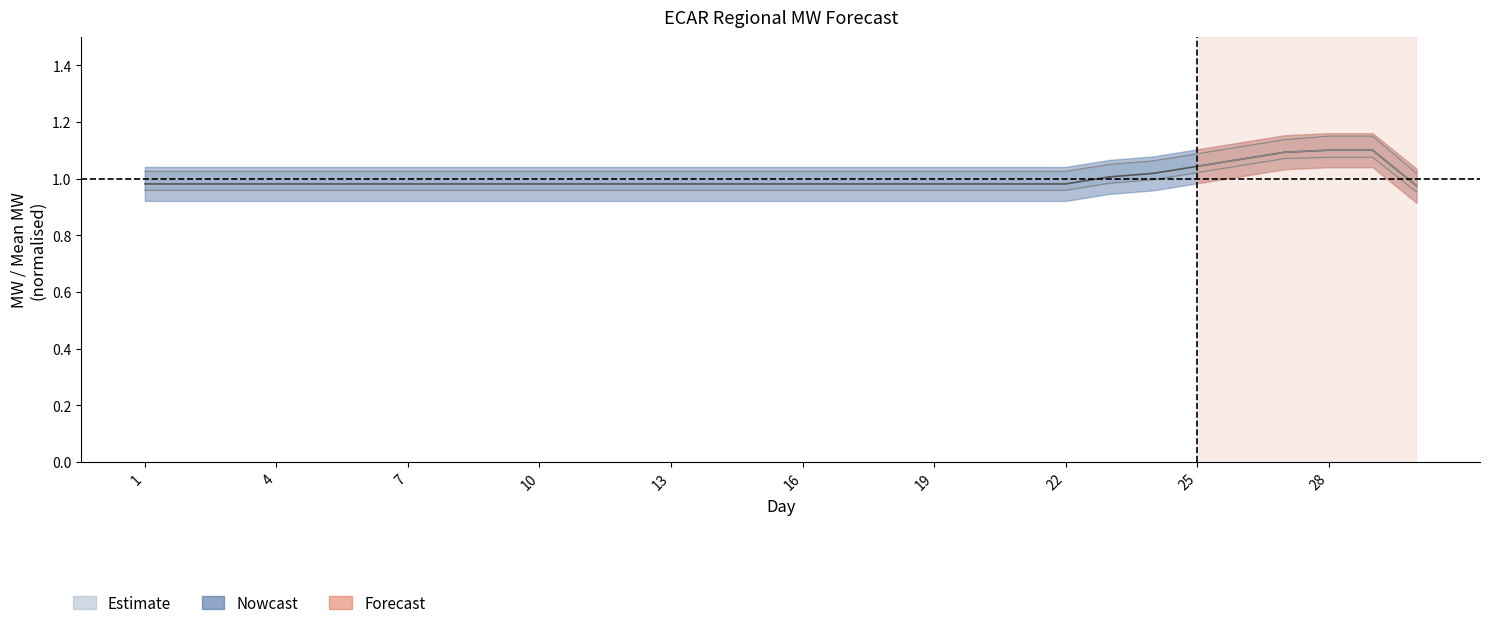

The value of Regional MW forecast w/o FOR at 10 is 1.7. True or false?

False